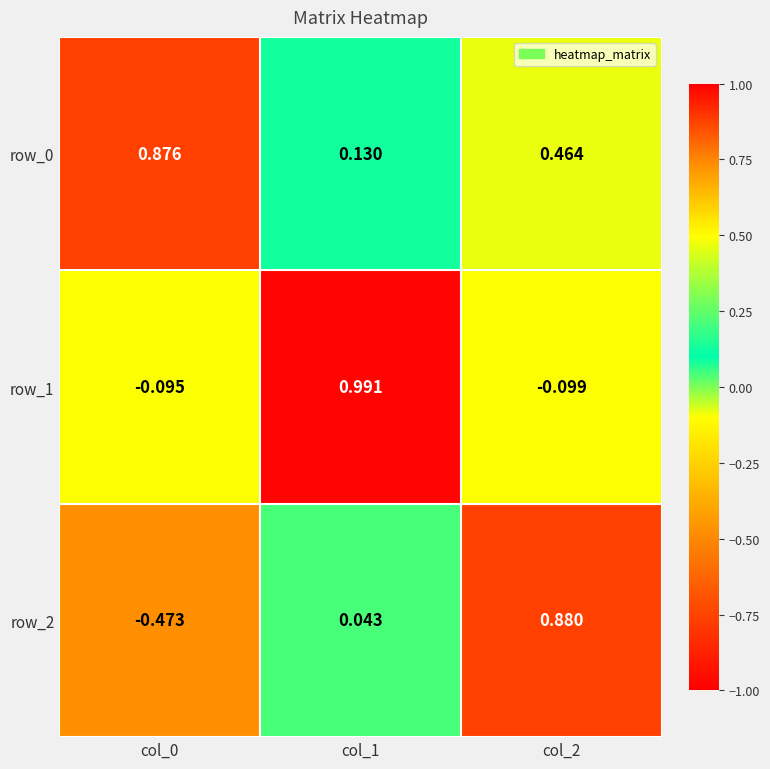

Is the value of row_1 at col_0 greater than the value of row_0 at col_2?

No